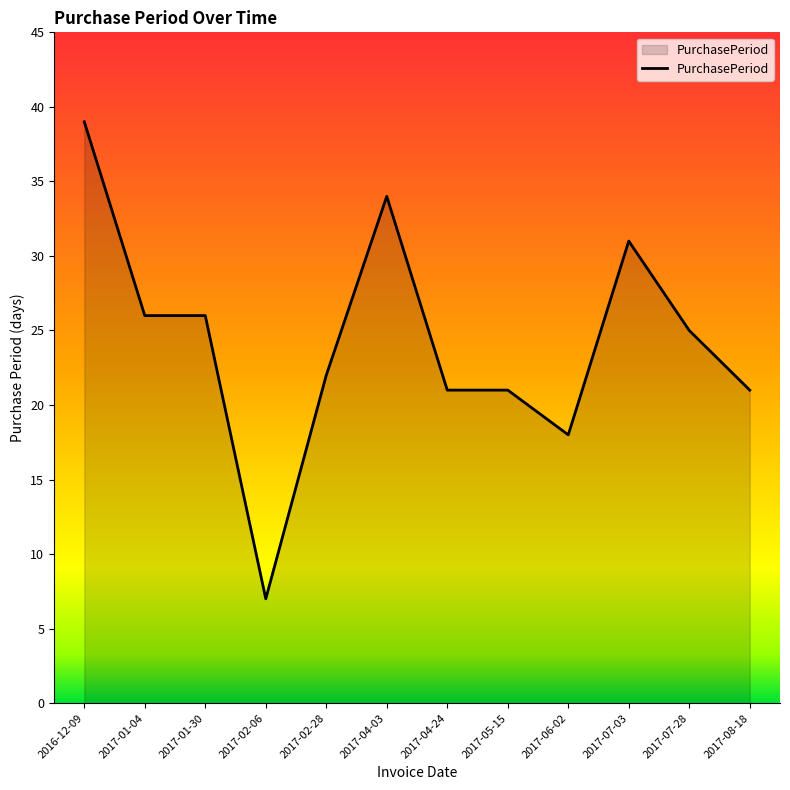

Reading right to left, what are all the values shown in this chart?

2017-08-18=21	2017-07-28=25	2017-07-03=31	2017-06-02=18	2017-05-15=21	2017-04-24=21	2017-04-03=34	2017-02-28=22	2017-02-06=7	2017-01-30=26	2017-01-04=26	2016-12-09=39